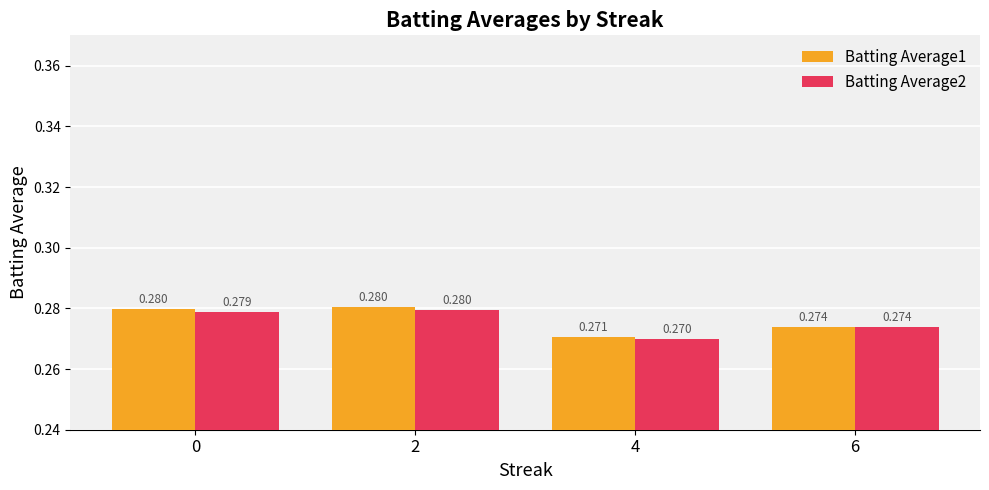

What are all the series names shown in the legend?

Batting Average1, Batting Average2